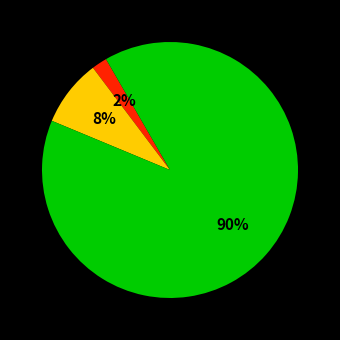

Is there any slice that represents more than half of the pie?

Yes